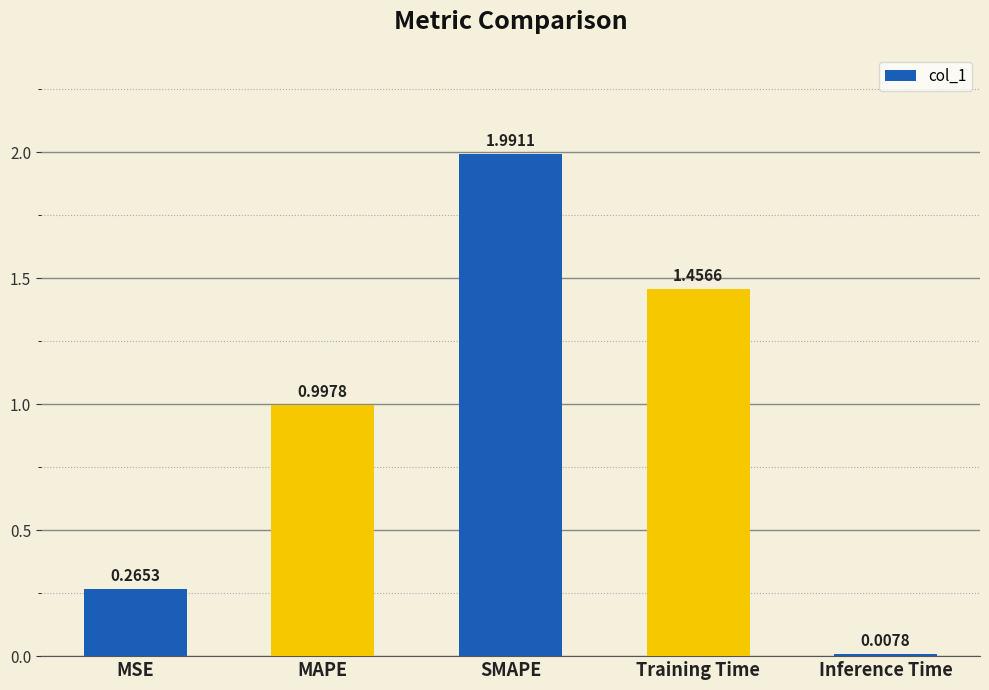

List the labels in order of value, largest first.

SMAPE, Training Time, MAPE, MSE, Inference Time